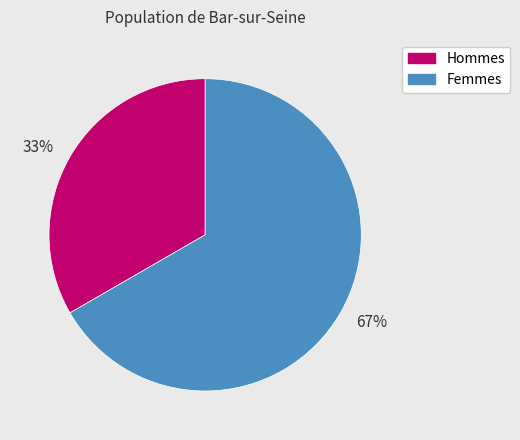

Which slice represents more than half of the pie?

67%